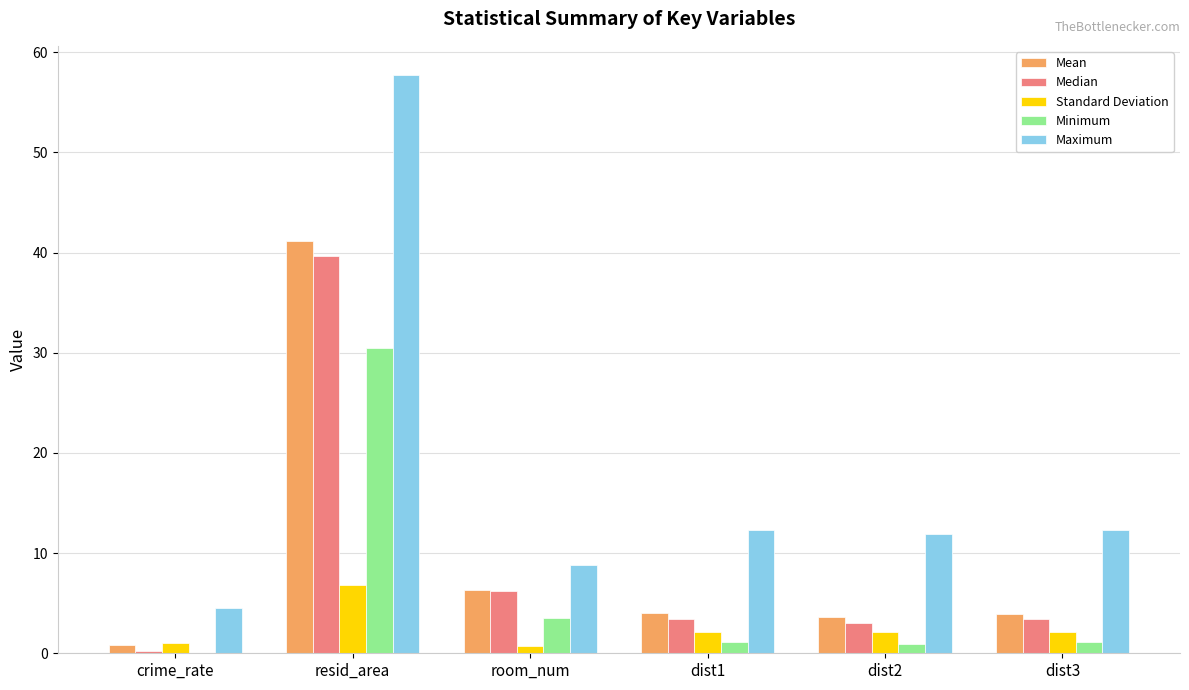

What is the total value across all series at room_num?

25.5